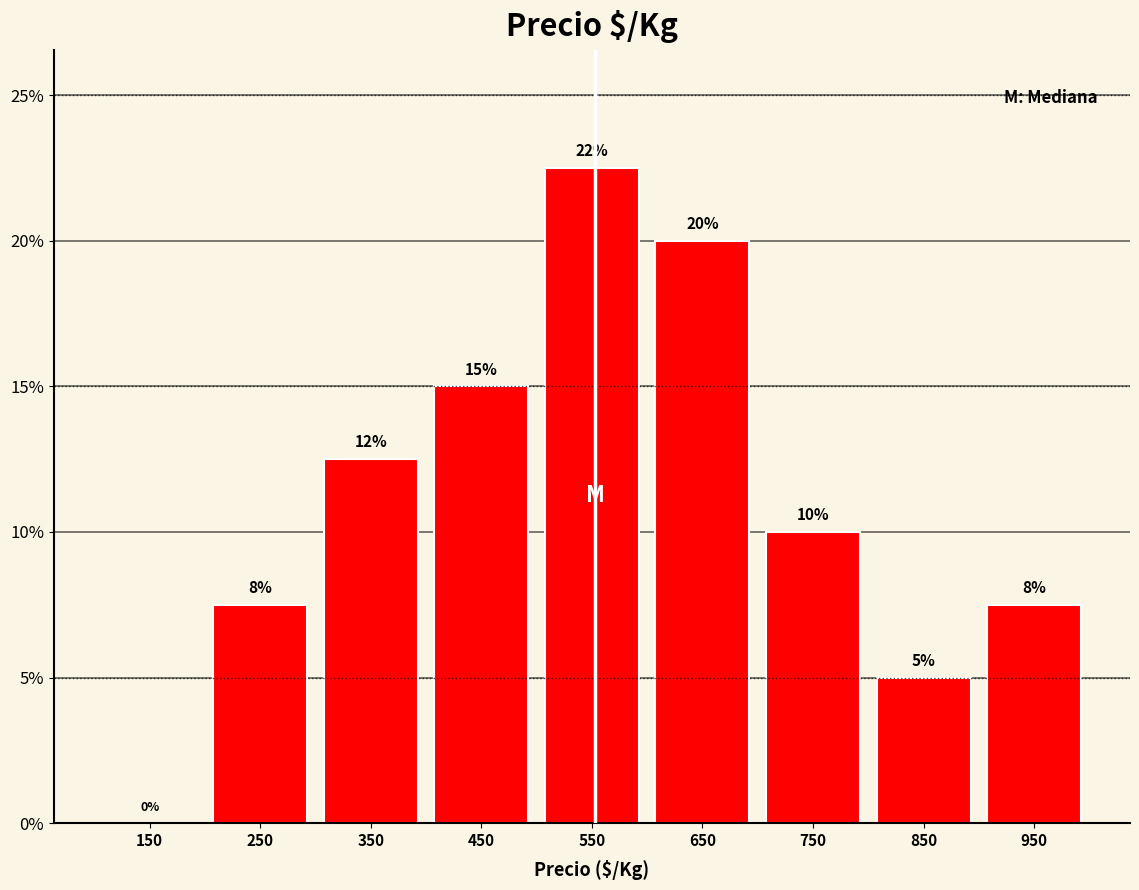

Over which range of the x-axis is the bar tallest?

500 to 600